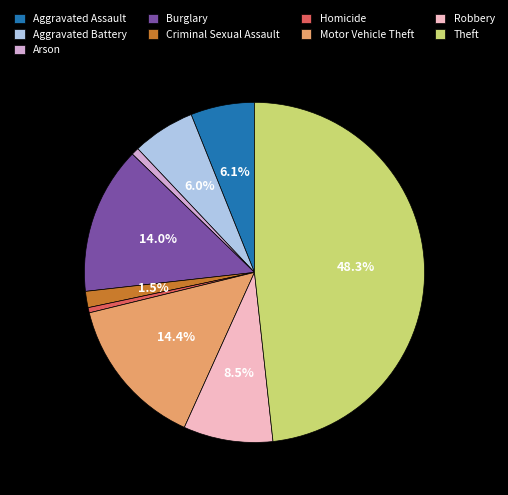

How many slices are in this pie chart?

9